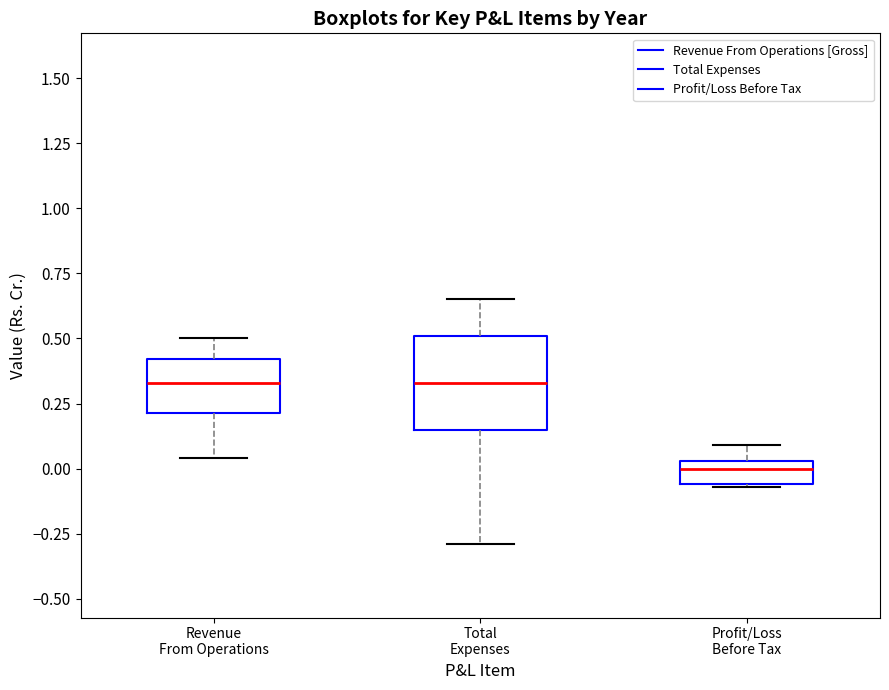

Reading left to right, transcribe this box plot: for each box, give where its median line is, the range the box spans, and where its two whiskers end, as read against the y-axis. The values are not printed on the chart, so give them approximately, as read against the axis.

Revenue From Operations: median 0.35, box 0.20 to 0.40, whiskers 0.05 to 0.50
Total Expenses: median 0.35, box 0.15 to 0.50, whiskers -0.30 to 0.65
Profit/Loss Before Tax: median 0.00, box -0.05 to 0.05, whiskers -0.05 to 0.10